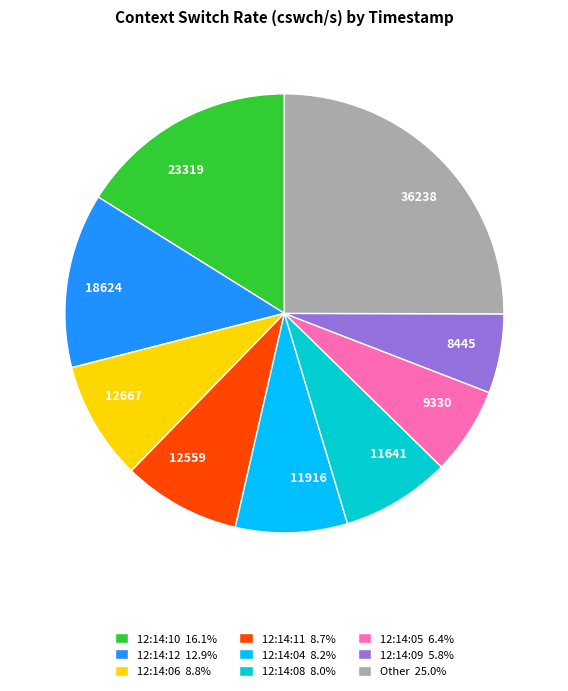

Is 11641 the majority of the pie?

No